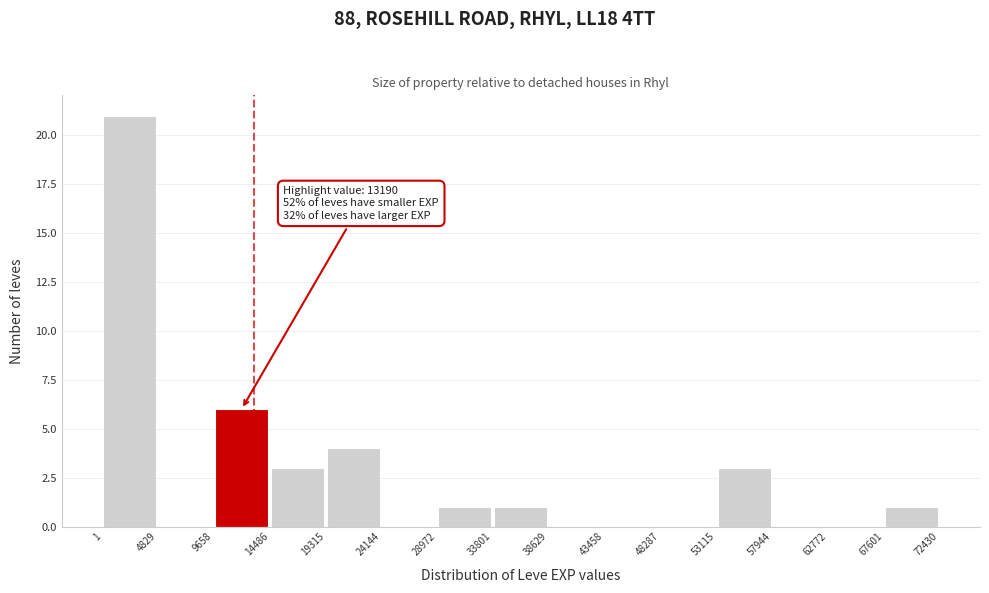

Over which range of the x-axis is the bar tallest?

1 to 4829